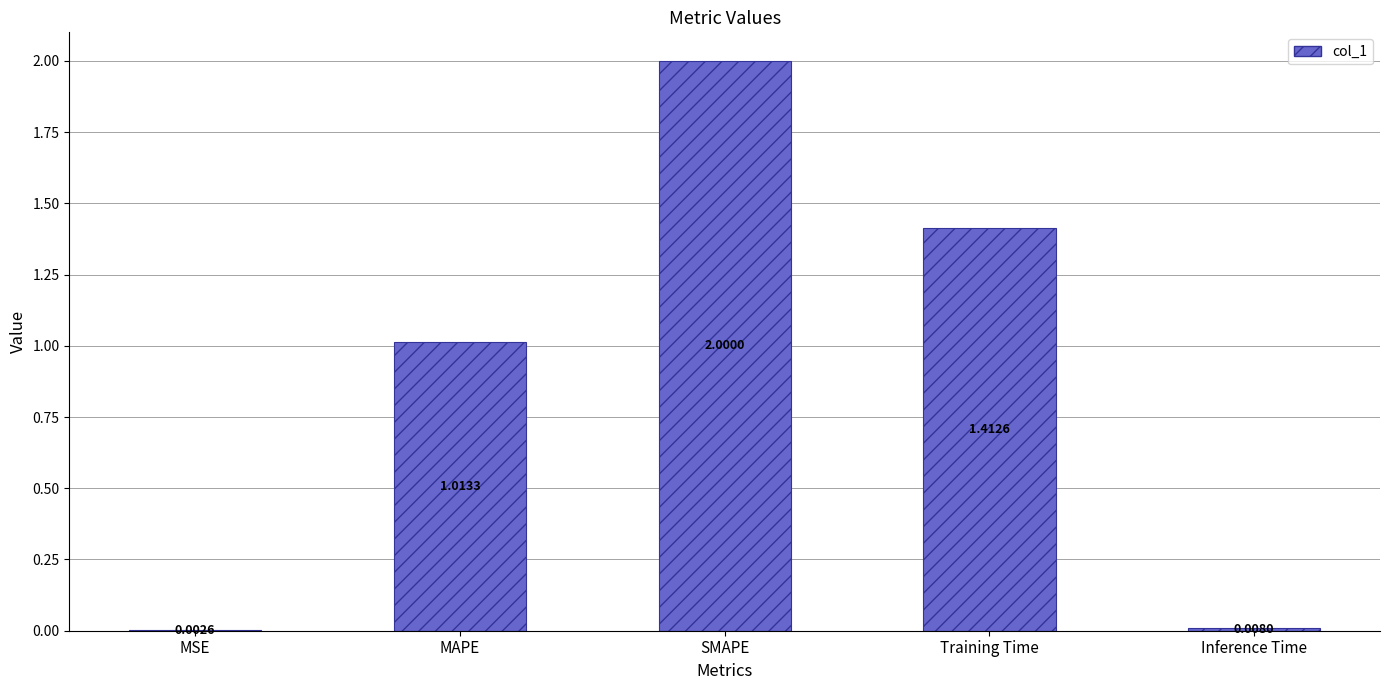

At which category does the chart reach its peak across all series?

SMAPE